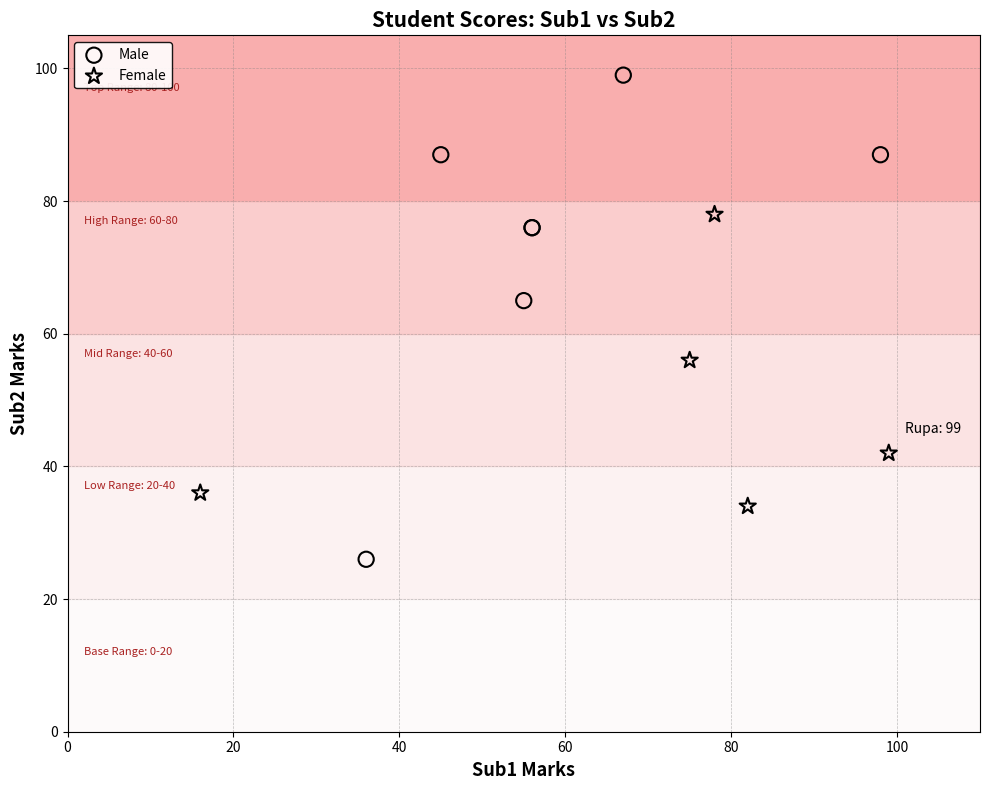

Which series reaches the maximum Y coordinate?

Male